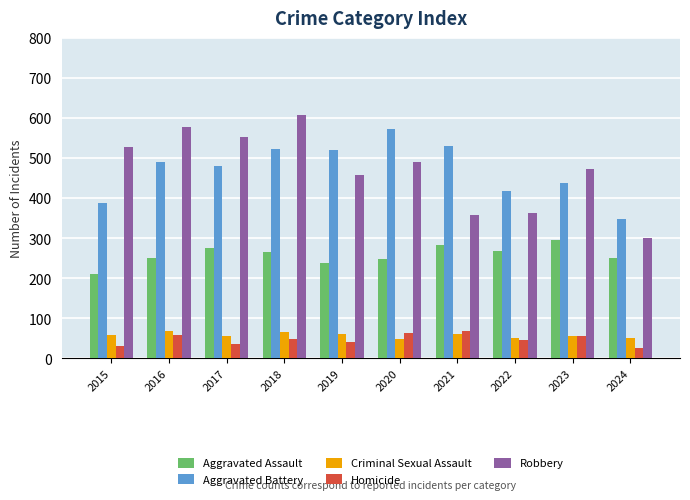

What is the average value of the Homicide series?

48